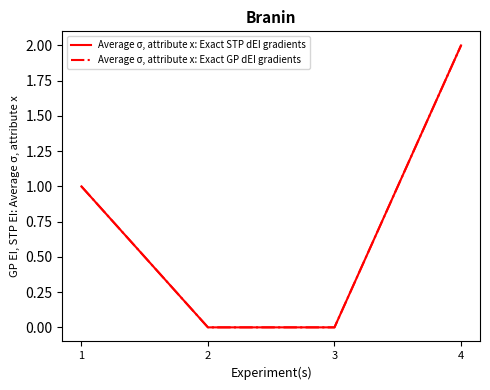

At which label does Average σ, attribute x: Exact STP dEI gradients first exceed 1?

4